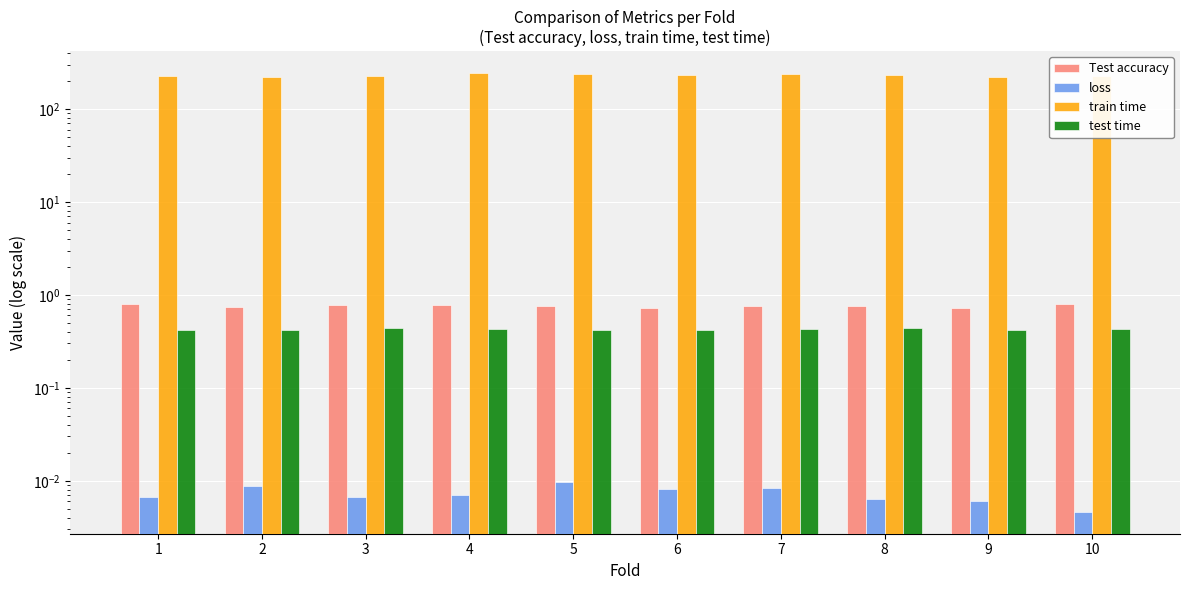

List the series in order of their peak value, lowest first.

loss, test time, Test accuracy, train time